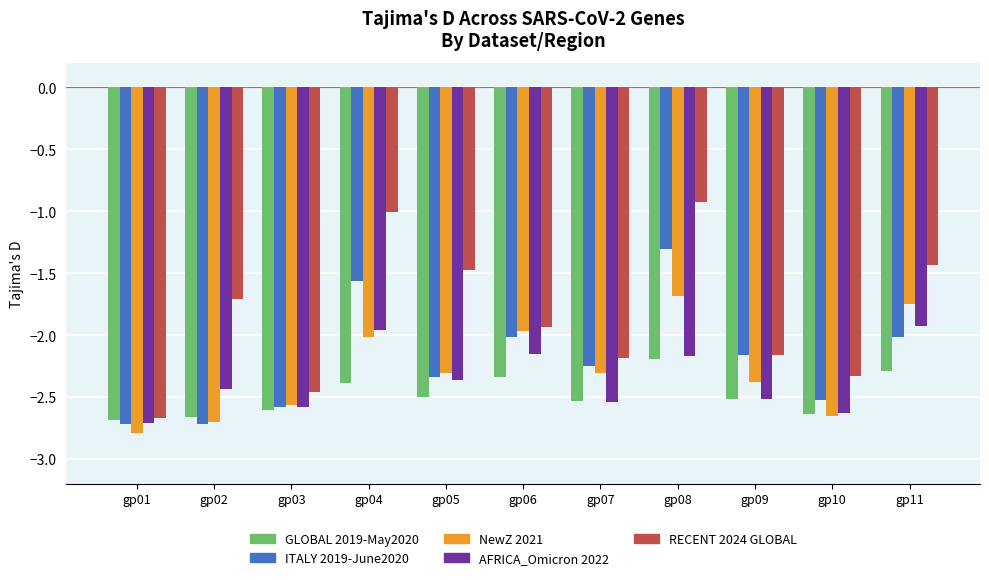

List the series in order of their peak value, highest first.

RECENT 2024 GLOBAL, ITALY 2019-June2020, NewZ 2021, AFRICA_Omicron 2022, GLOBAL 2019-May2020